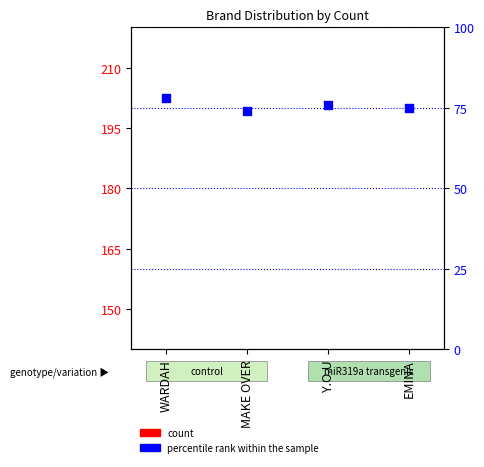

At how many categories does at least one series exceed 39?

4